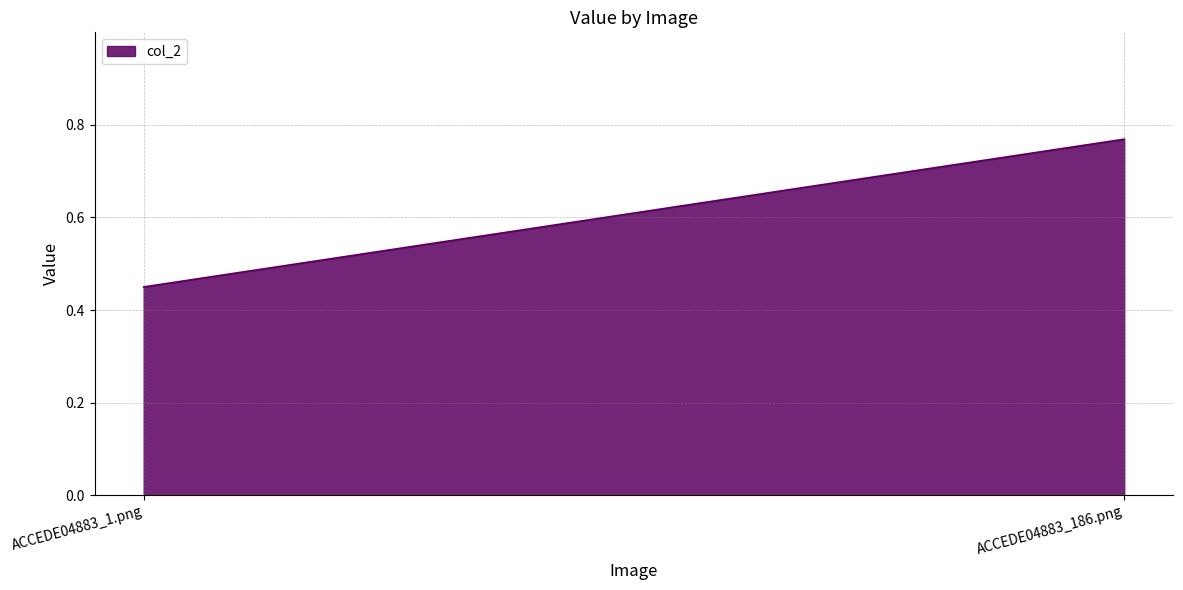

List the labels in order of value, smallest first.

ACCEDE04883_1.png, ACCEDE04883_186.png